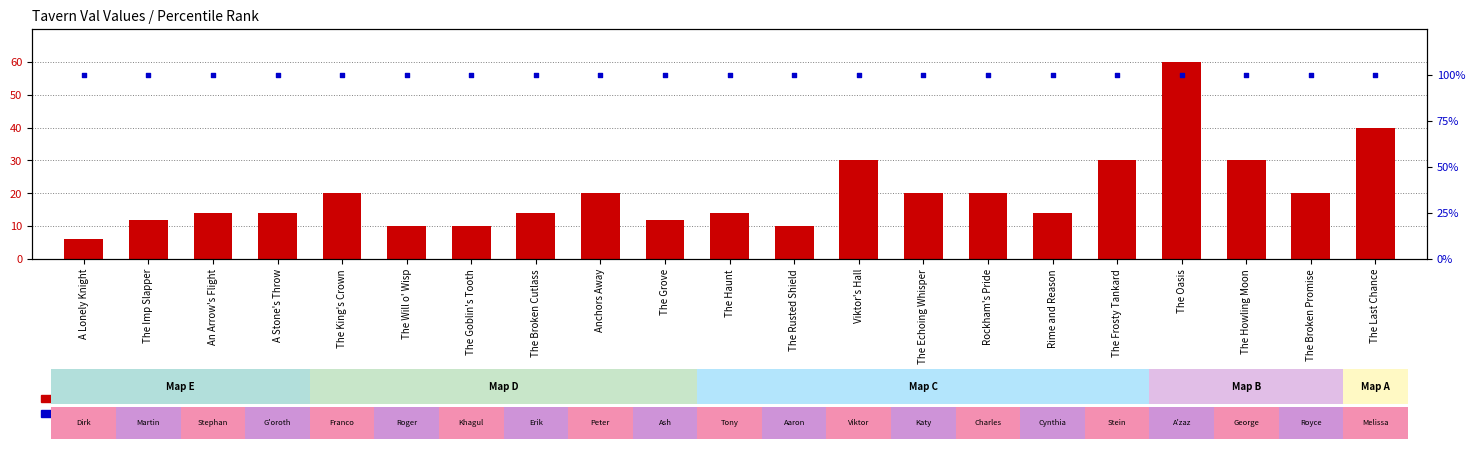

Which series contains the lowest Y value?

Val